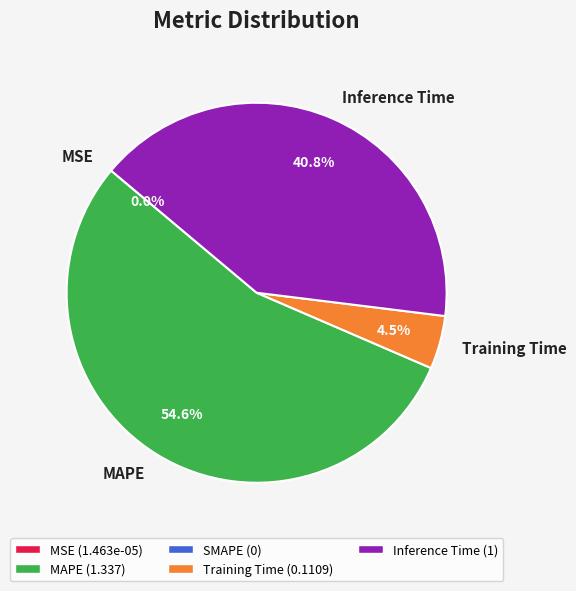

Which slice is the largest?

MAPE